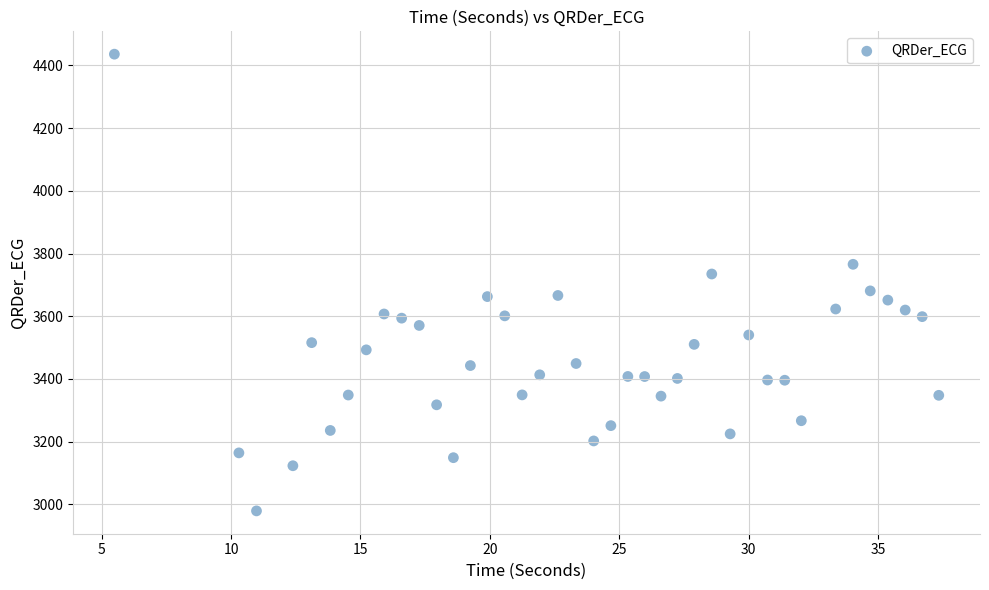

What is the range of X values (max minus min)?

31.9